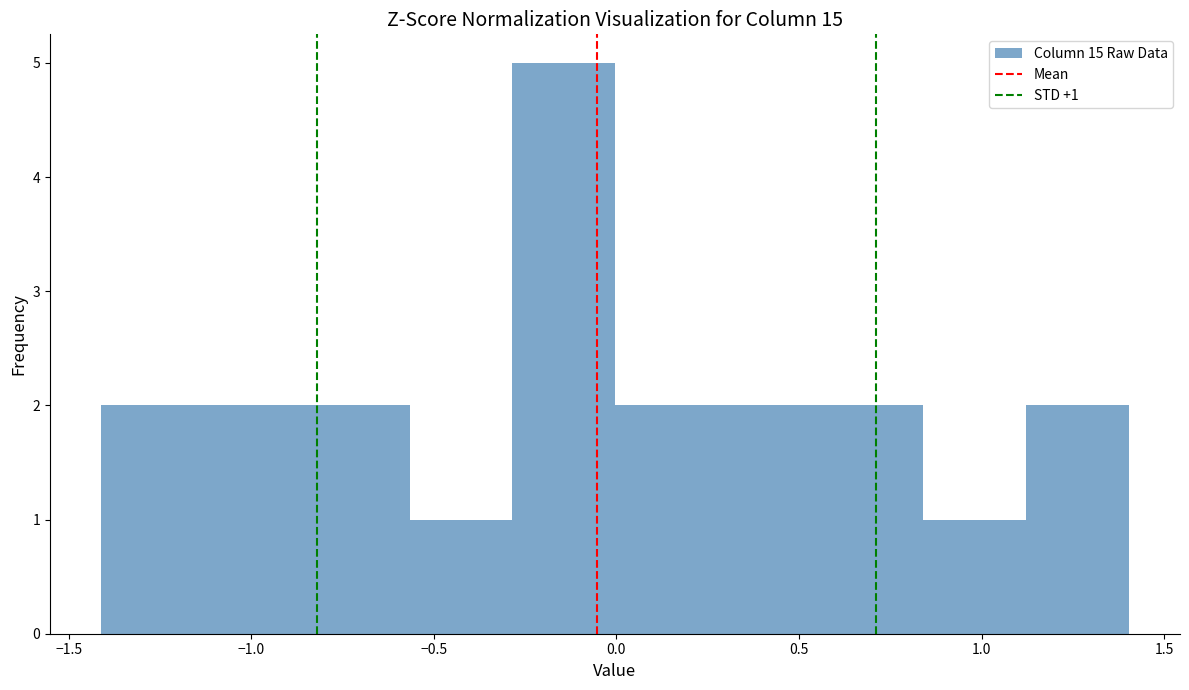

Over which range of the x-axis is the bar tallest?

-0.30 to 0.00